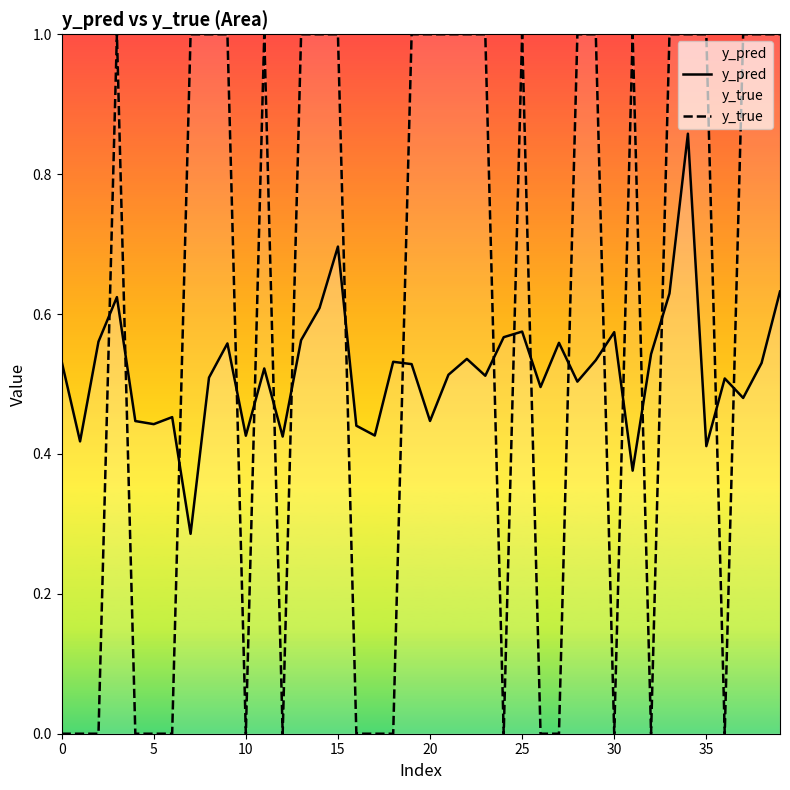

List the series in order of their peak value, lowest first.

y_pred, y_true